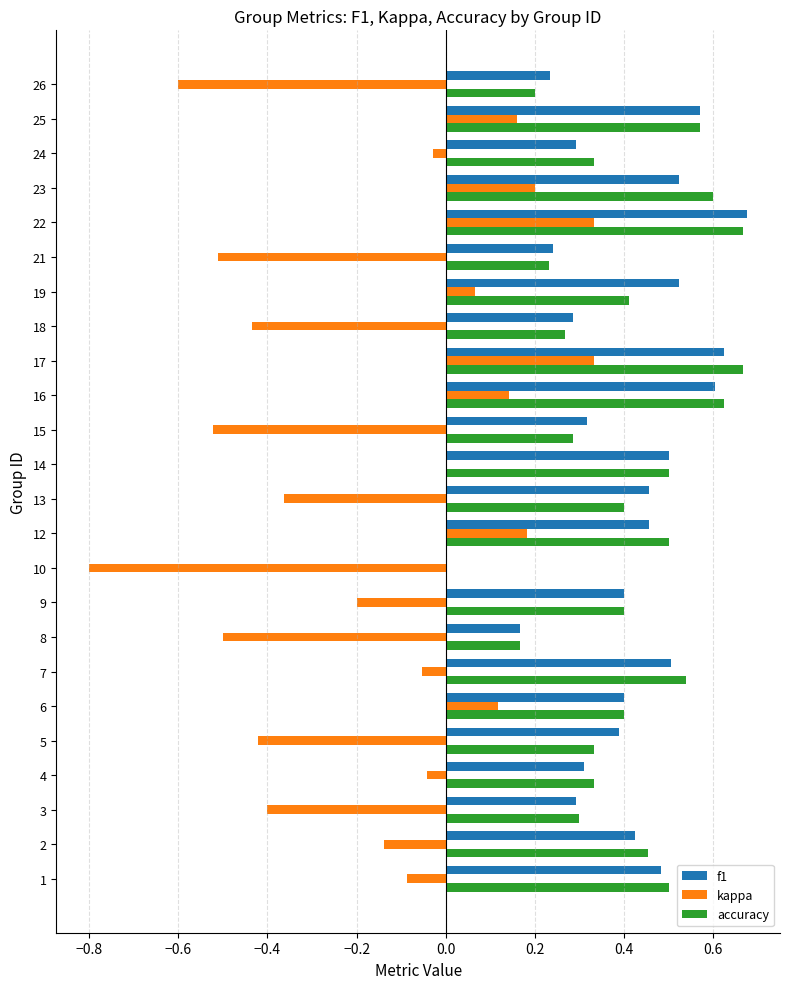

Is the value of f1 at 21 greater than the value of kappa at 9?

Yes